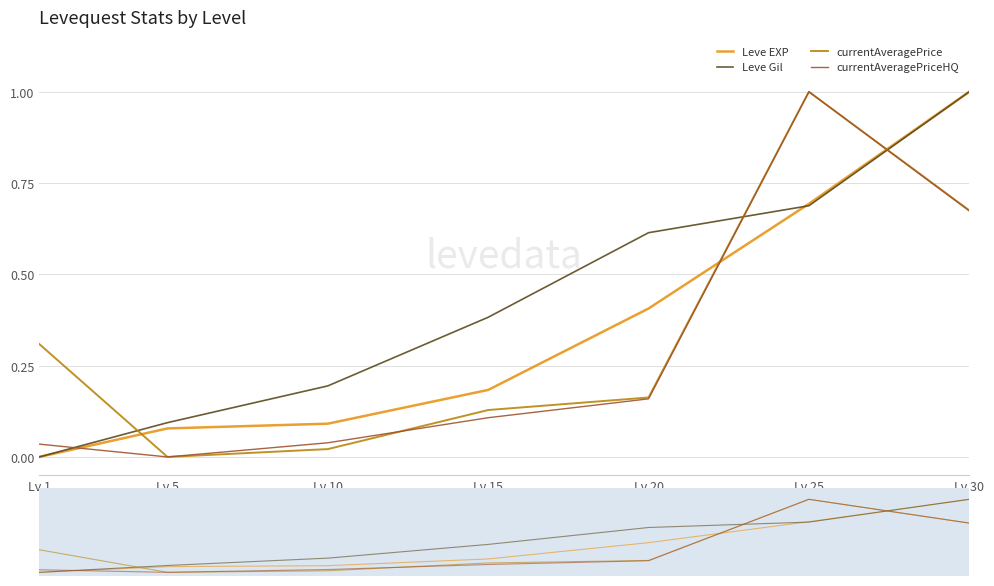

Reading left to right, what are all the values shown in this chart?

Leve EXP: 0.0	0.1	0.1	0.2	0.4	0.7	1.0
Leve Gil: 0.0	0.1	0.2	0.4	0.6	0.7	1.0
currentAveragePrice: 0.3	0.0	0.0	0.1	0.2	1.0	0.7
currentAveragePriceHQ: 0.0	0.0	0.0	0.1	0.2	1.0	0.7